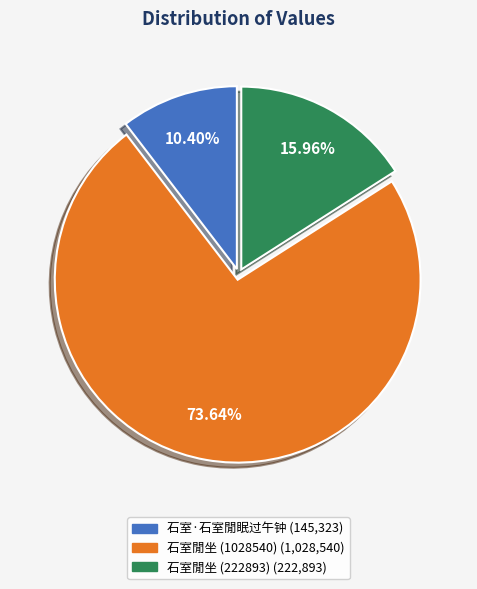

Is there any slice that represents more than half of the pie?

Yes